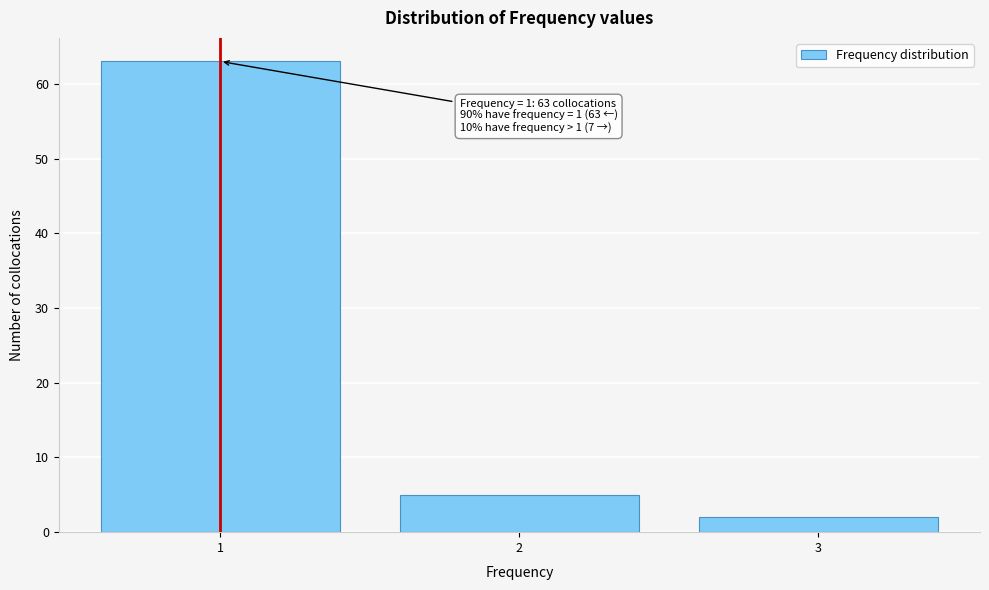

Which range on the x-axis has the tallest bar?

0.5 to 1.5